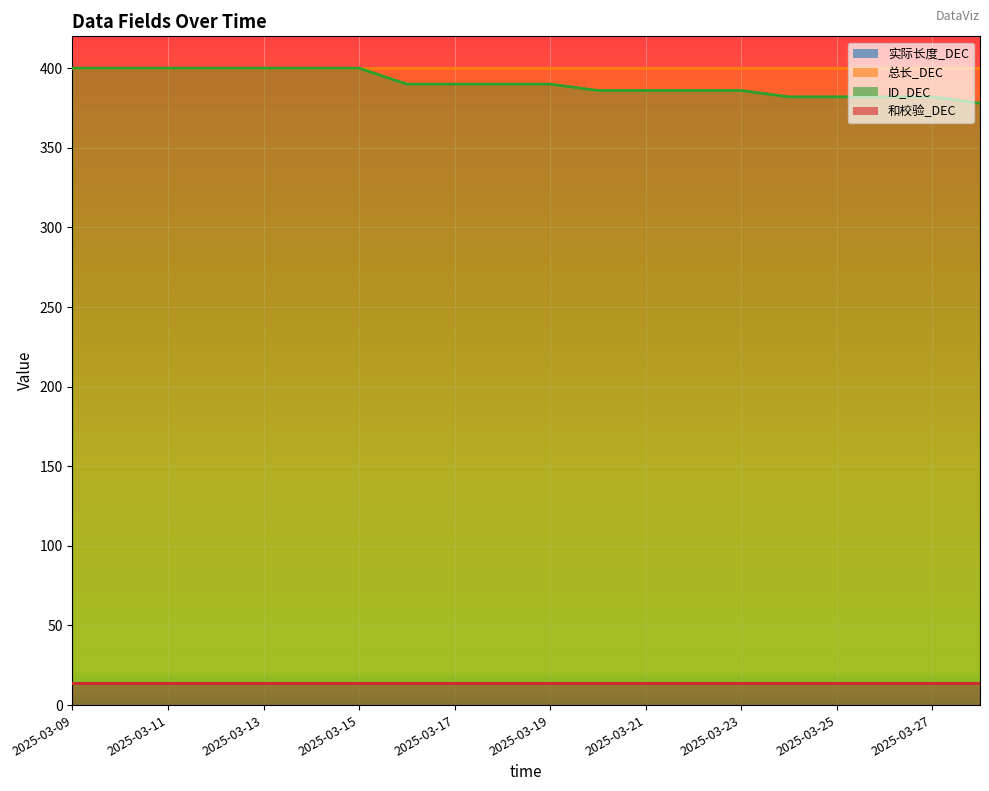

What value does the 总长_DEC series have at 2025-03-18?

400